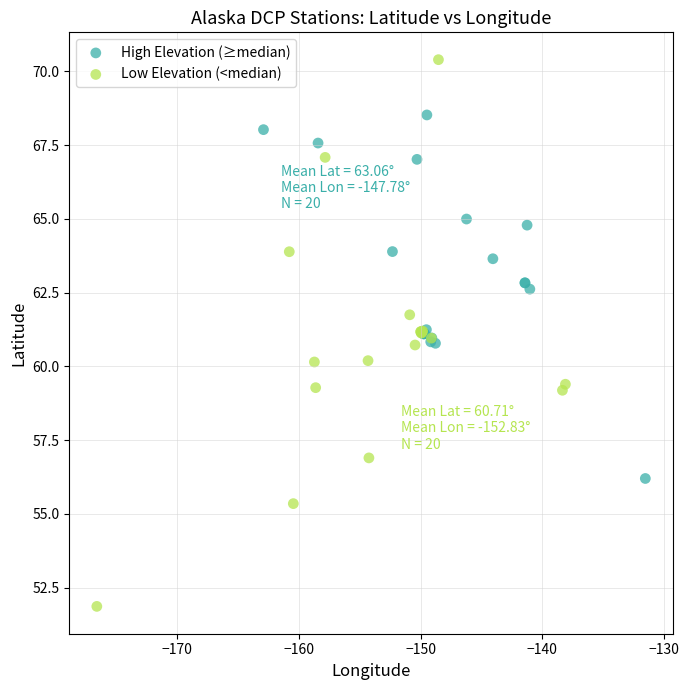

Which series contains the lowest Y value?

Low Elevation (<median)